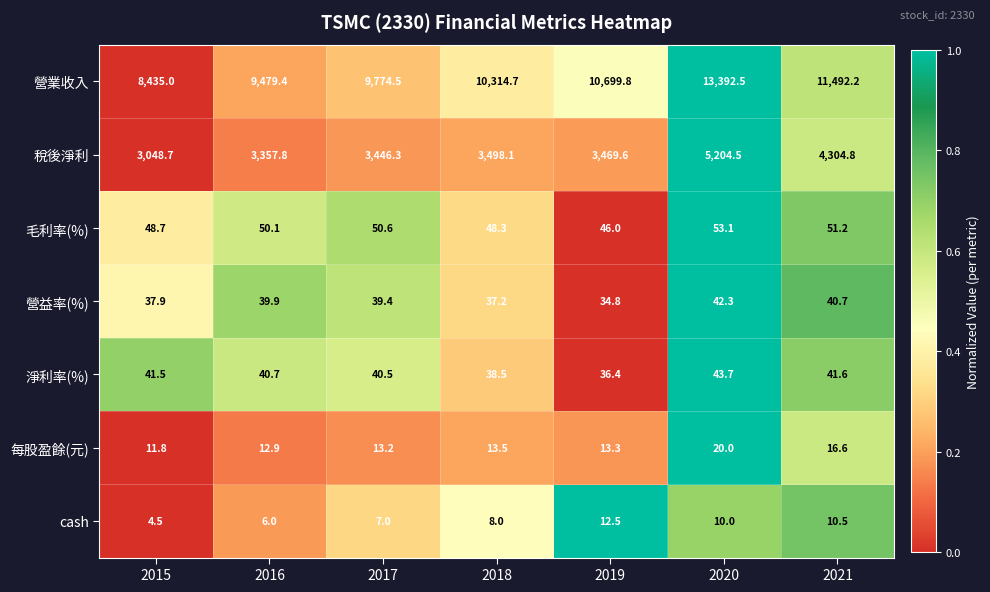

What value does the 稅後淨利 series have at 2017?

3446.3